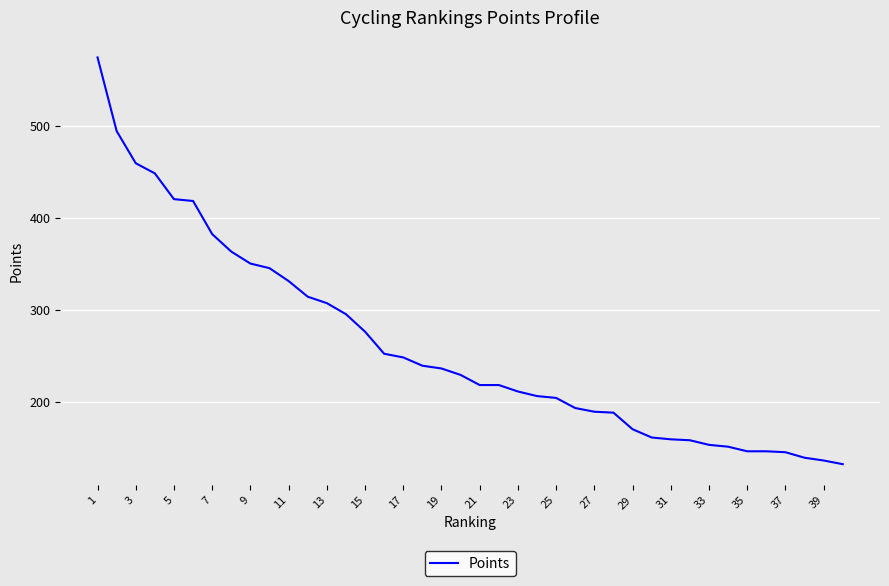

What is the difference between the maximum and minimum values?

442